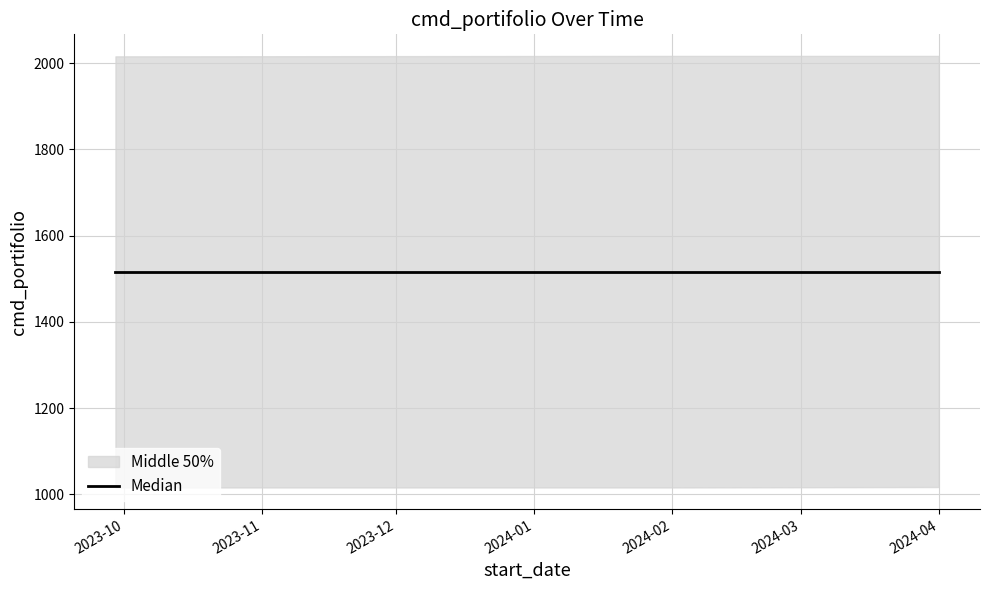

Which has a higher value, 2024-02-01 or 2023-09-29?

2024-02-01